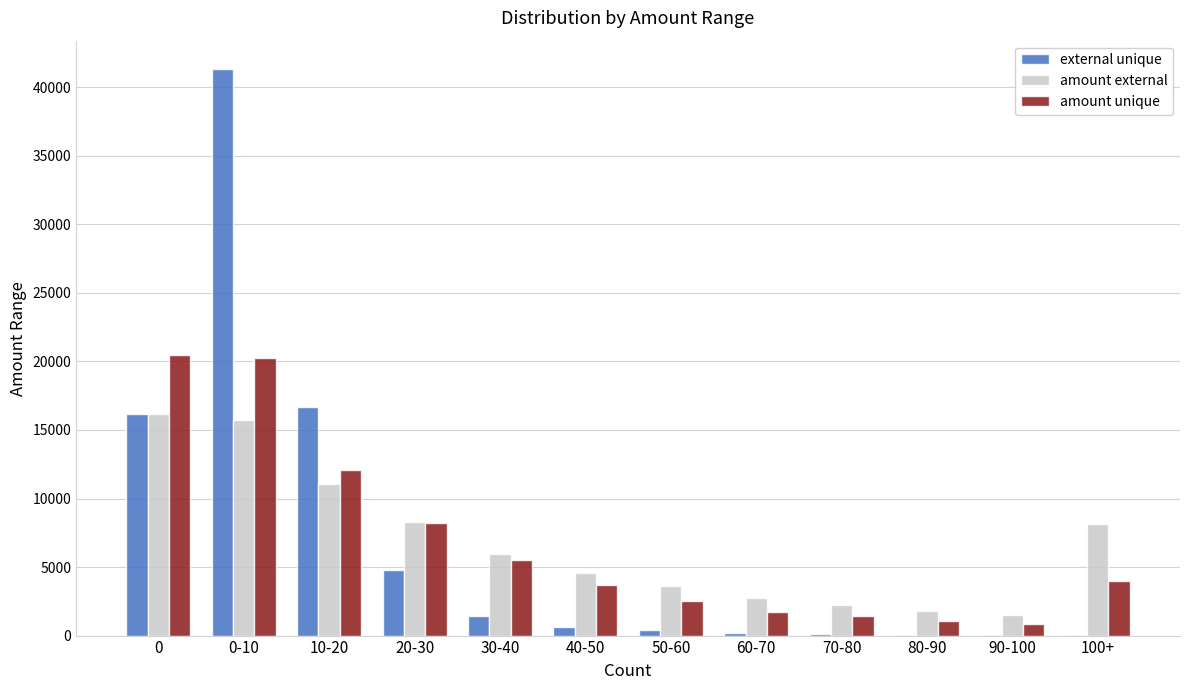

Which label corresponds to the largest value in the chart?

0-10